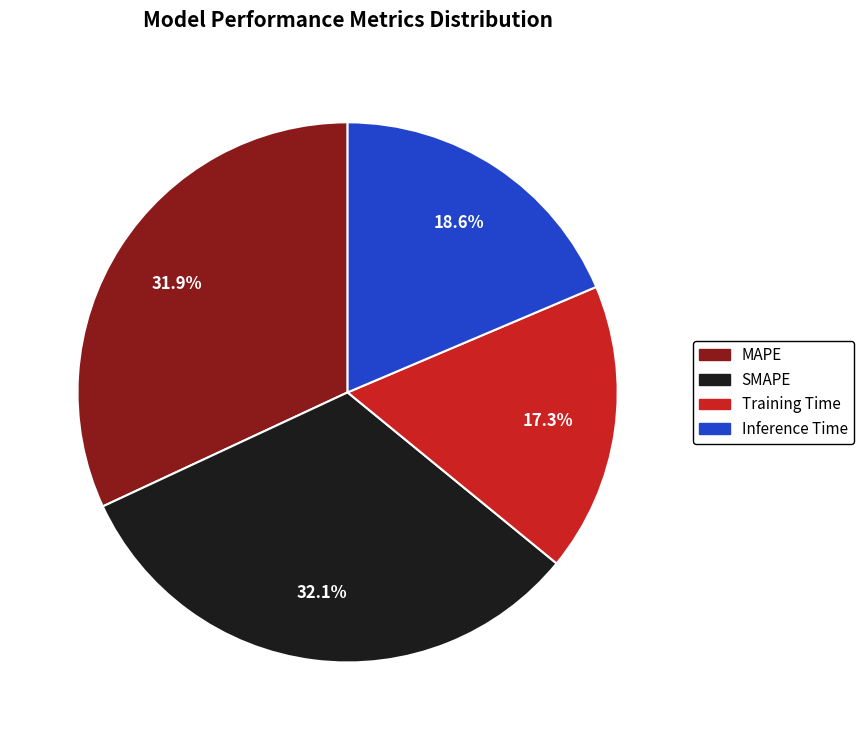

What portion of the pie excludes Training Time?

82.7%